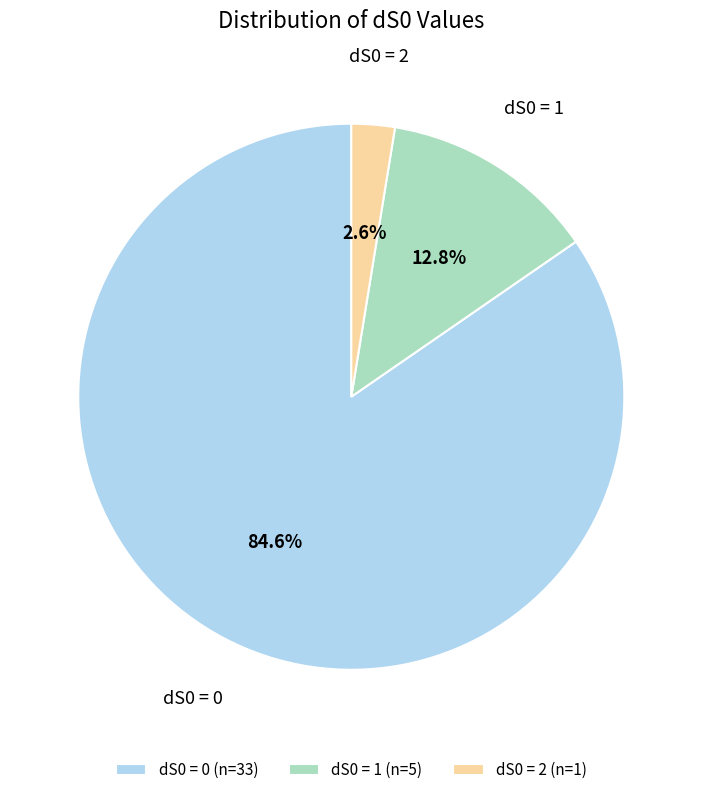

How many slices are in this pie chart?

3